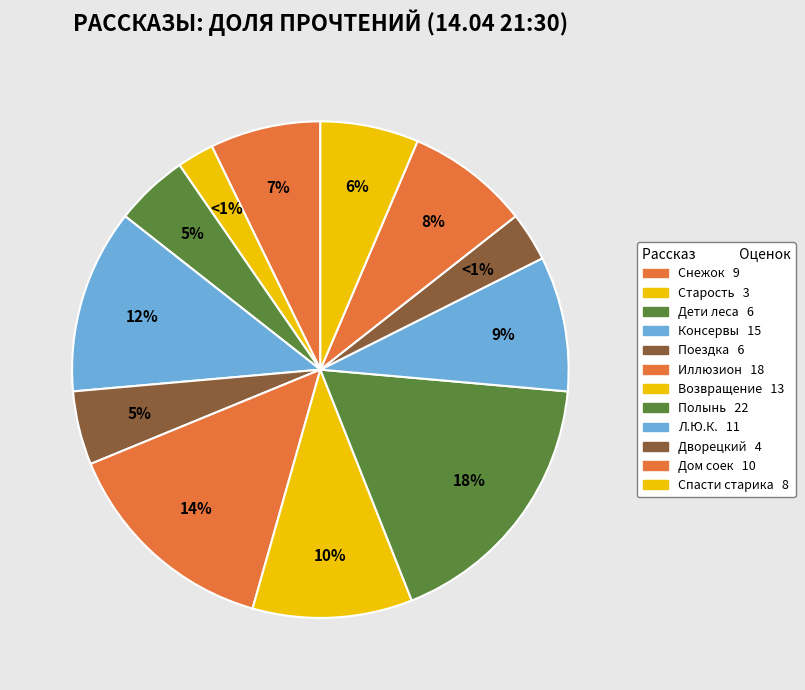

Is Снежок, переживший лето the majority of the pie?

No